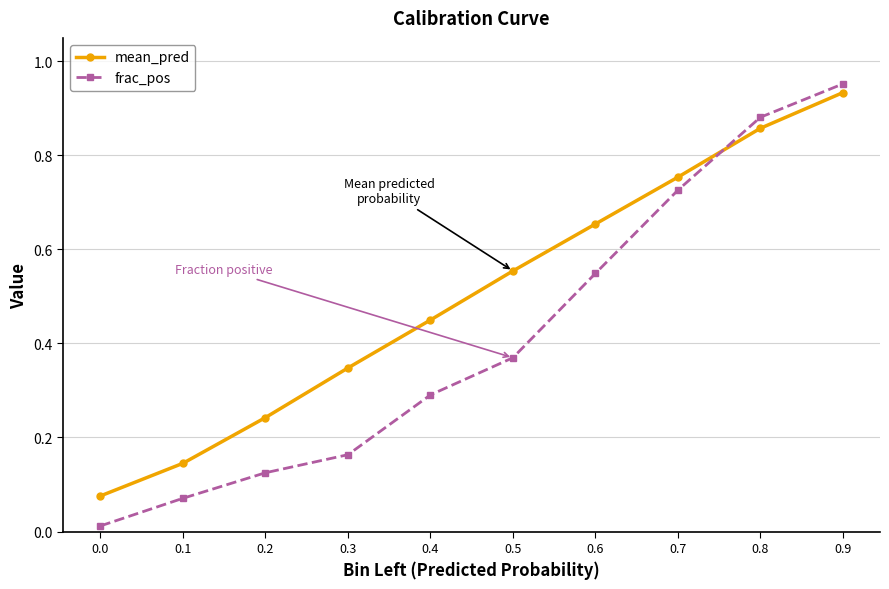

Where do mean_pred and frac_pos first cross each other?

0.7 and 0.8